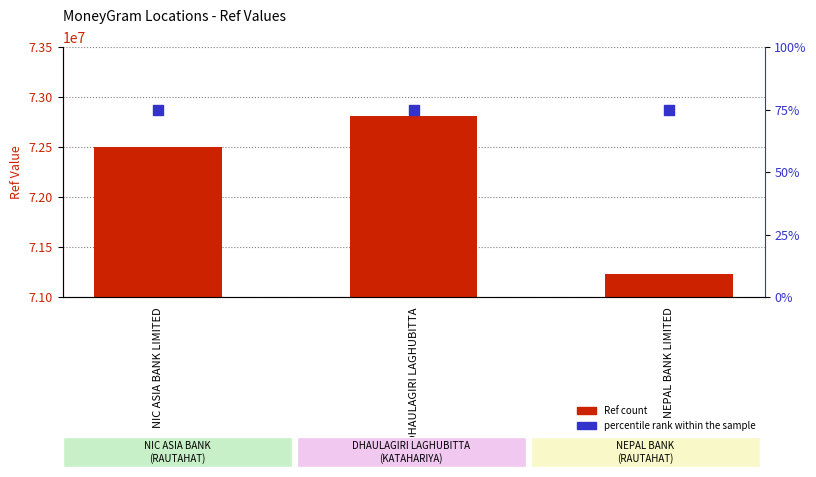

Is the value of Ref at NIC ASIA BANK LIMITED greater than the value of percentile rank within the sample at NEPAL BANK LIMITED?

Yes